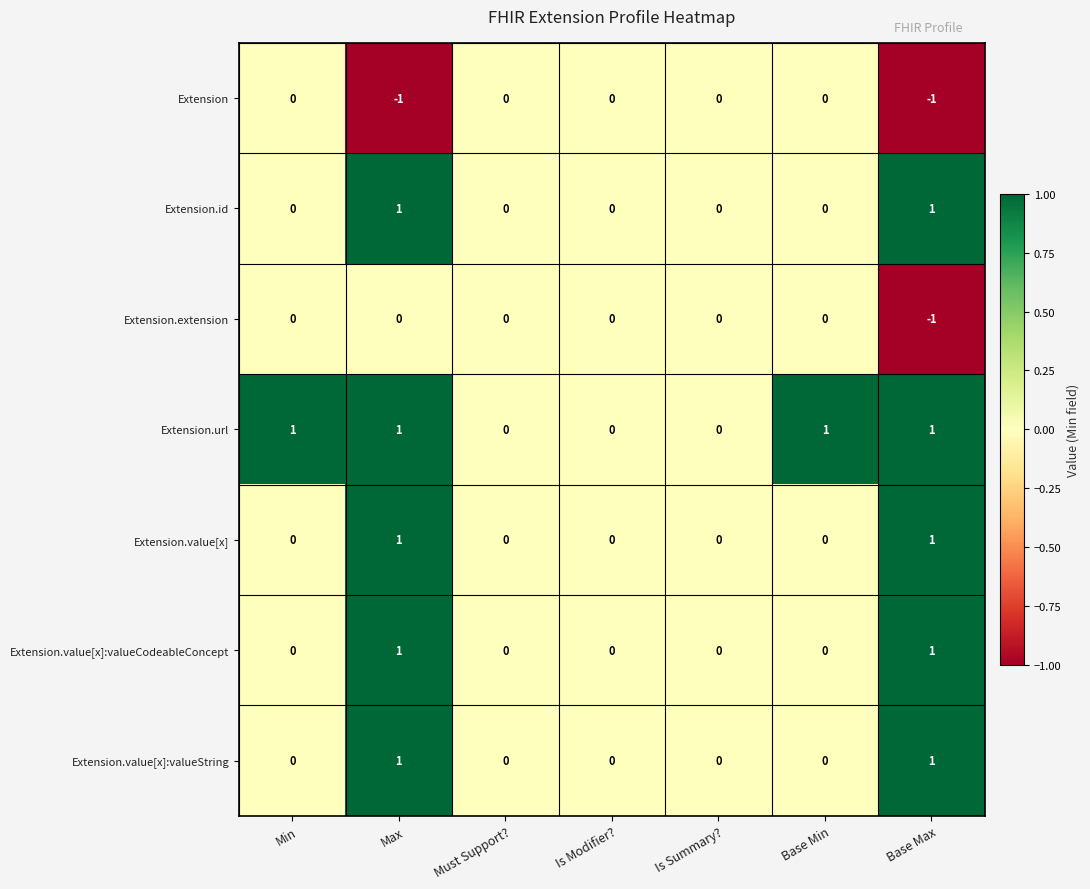

Count the Extension.value[x] values in the range 0 to 1.

7